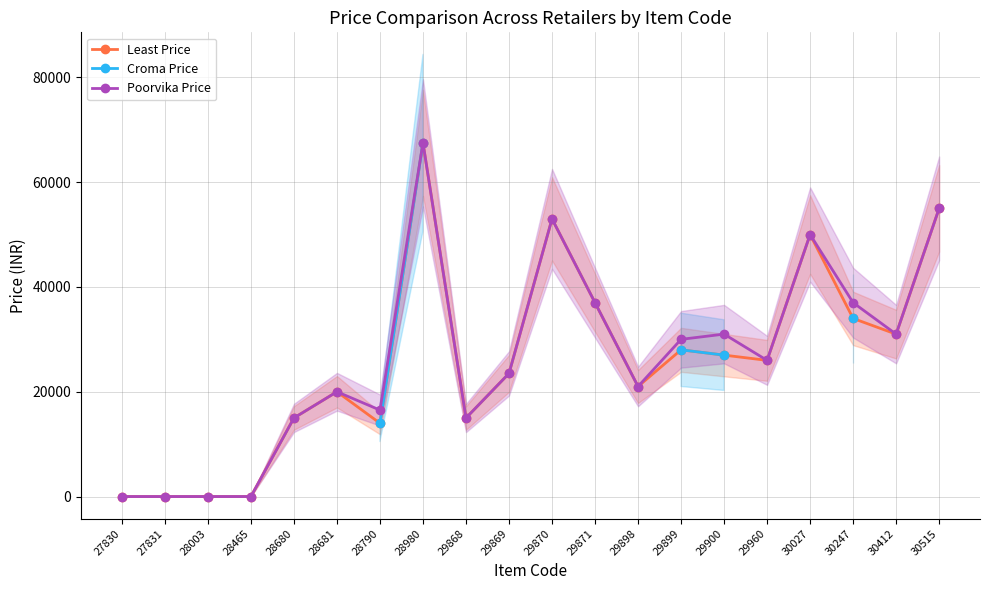

What is the average value of the Poorvika Price series?

26422